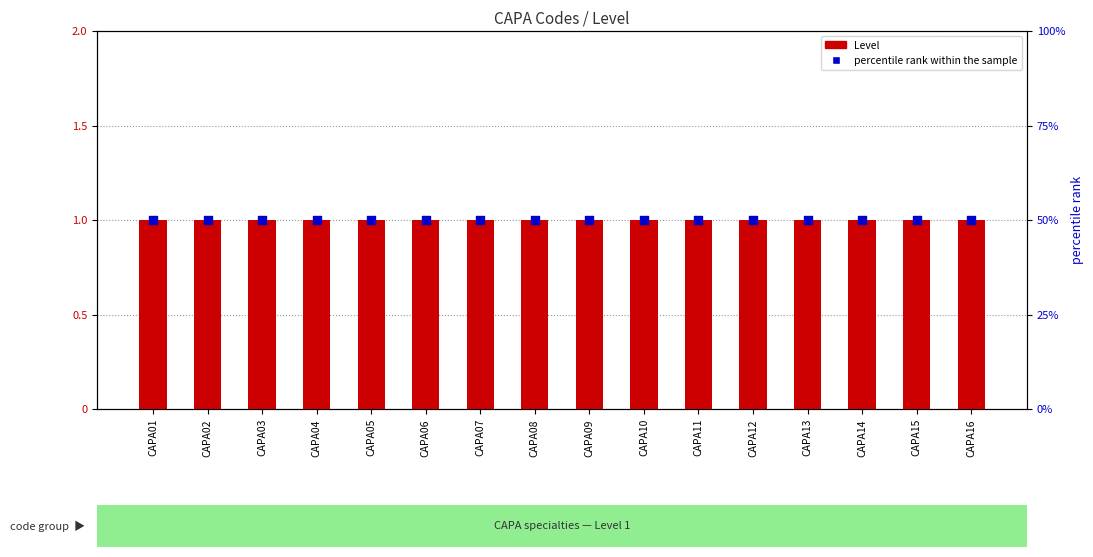

Which series contains the lowest Y value?

percentile rank within the sample